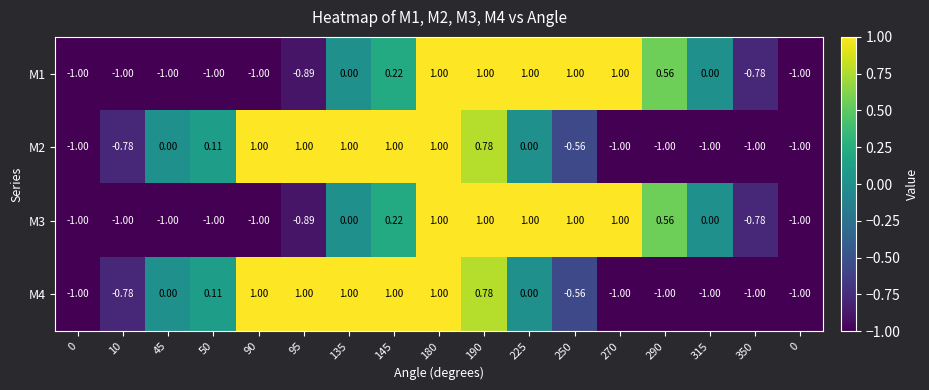

Which series has the largest range (max minus min)?

M1